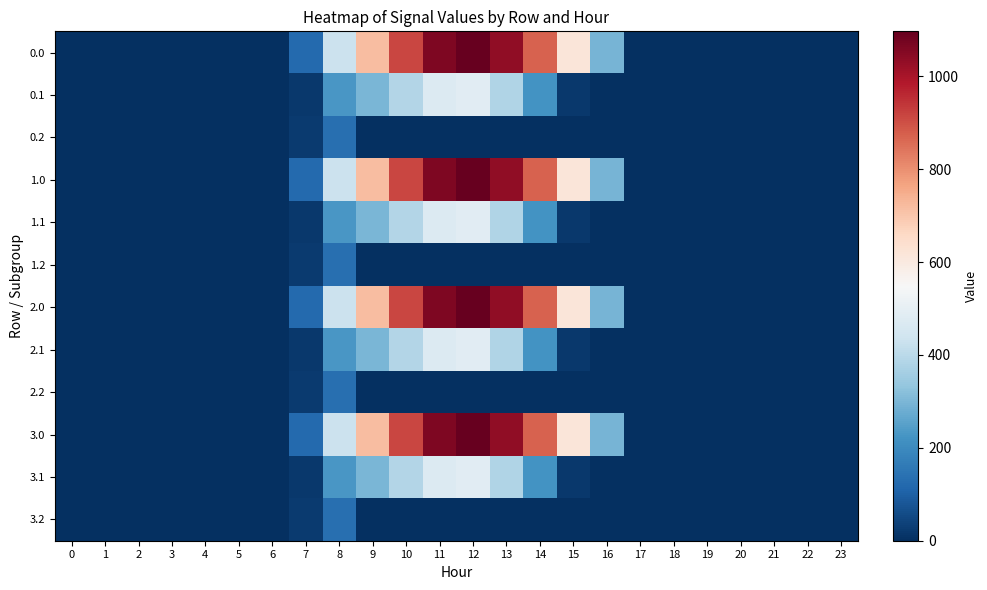

Rank the series at 19 from lowest to highest value.

0.0, 0.1, 0.2, 1.0, 1.1, 1.2, 2.0, 2.1, 2.2, 3.0, 3.1, 3.2